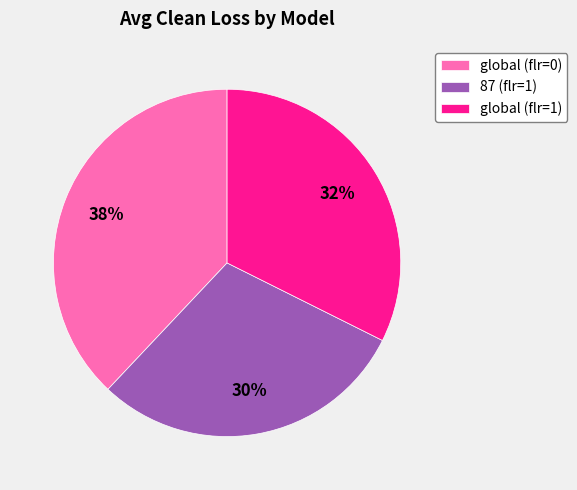

To the nearest percent, what is the combined percentage of global (flr=1) and 87 (flr=1)?

62%